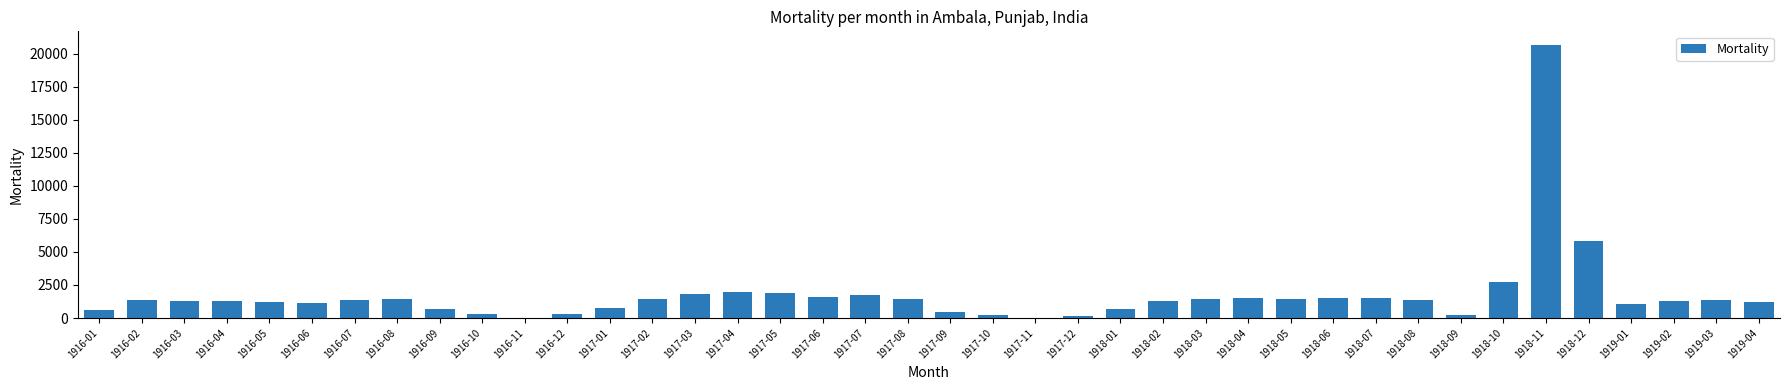

What is the maximum value shown in the chart?

20658.5